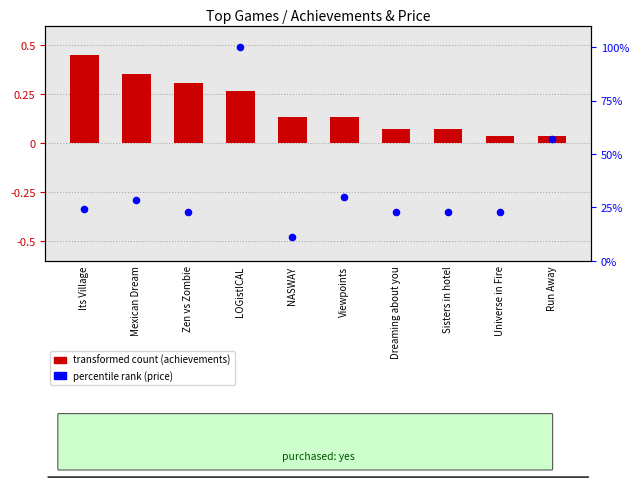

What are all the series names shown in the legend?

transformed count (achievements), percentile rank (price)